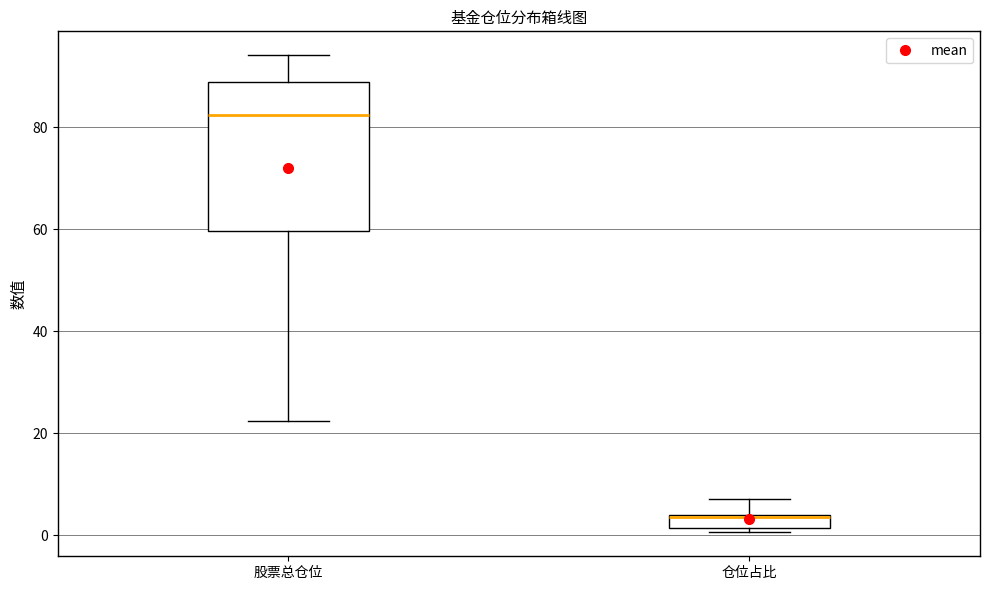

Where does the lower whisker of the box for 股票总仓位 end on the y-axis? The values are not printed on the chart, so give them approximately, as read against the axis.

22